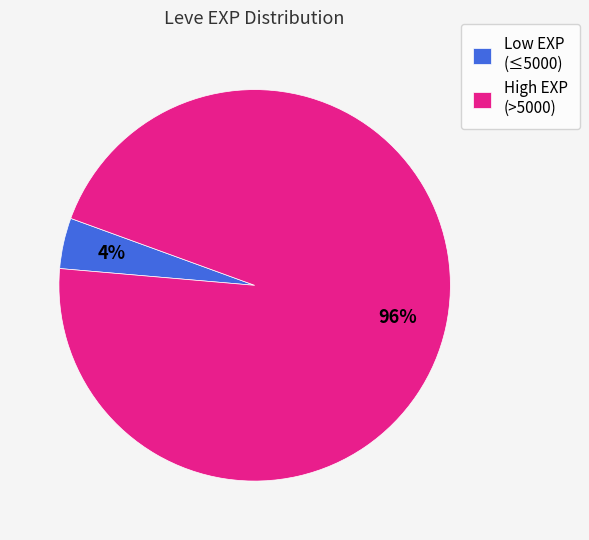

Which category has the smallest portion of the pie?

Low EXP (≤5000)